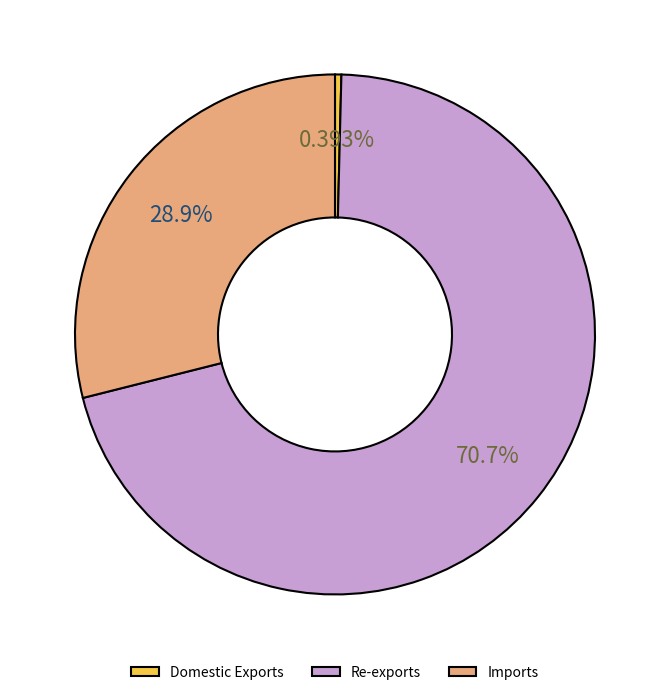

Which category has the biggest portion of the pie?

Re-exports